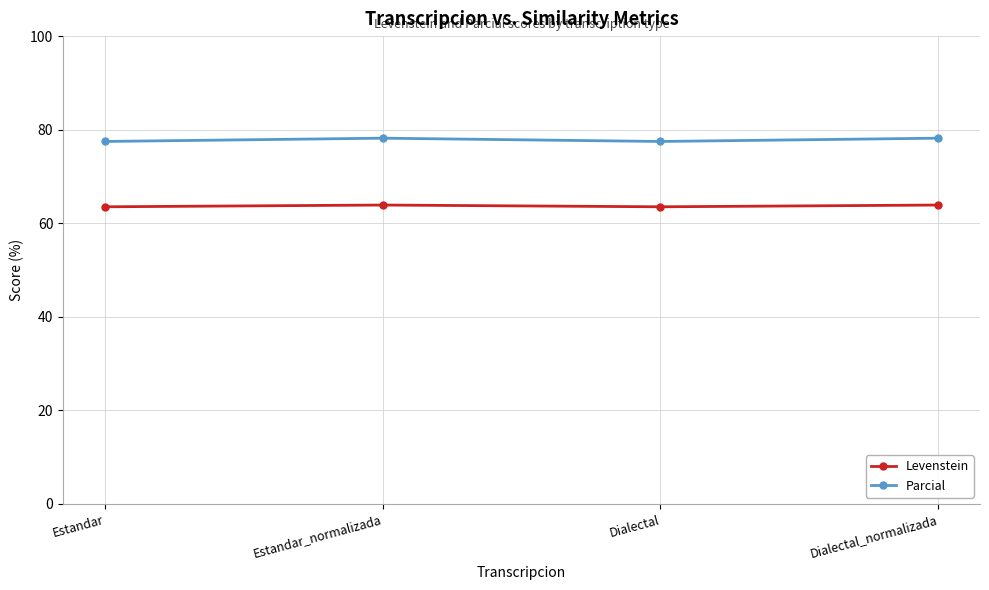

How many data points does each series have?

4